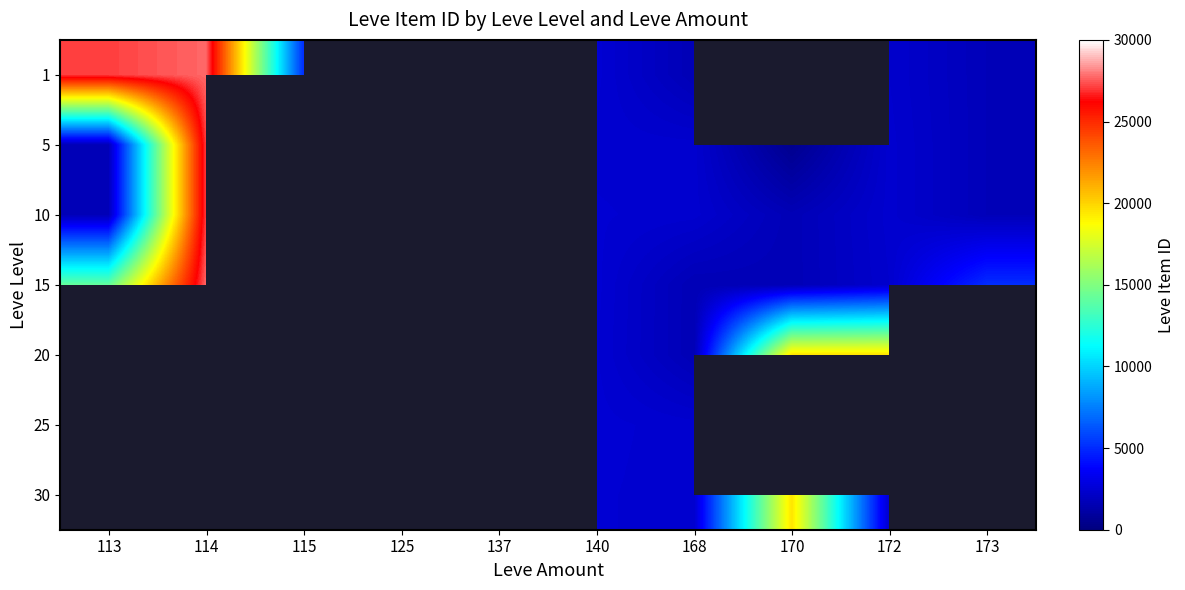

Is the value of 20 at 140 greater than the value of 30 at 170?

No